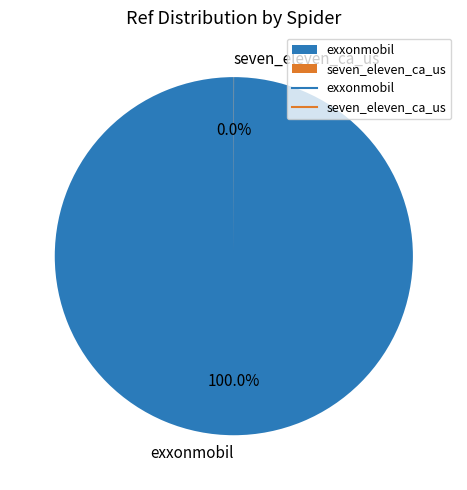

Which slice is the largest?

exxonmobil